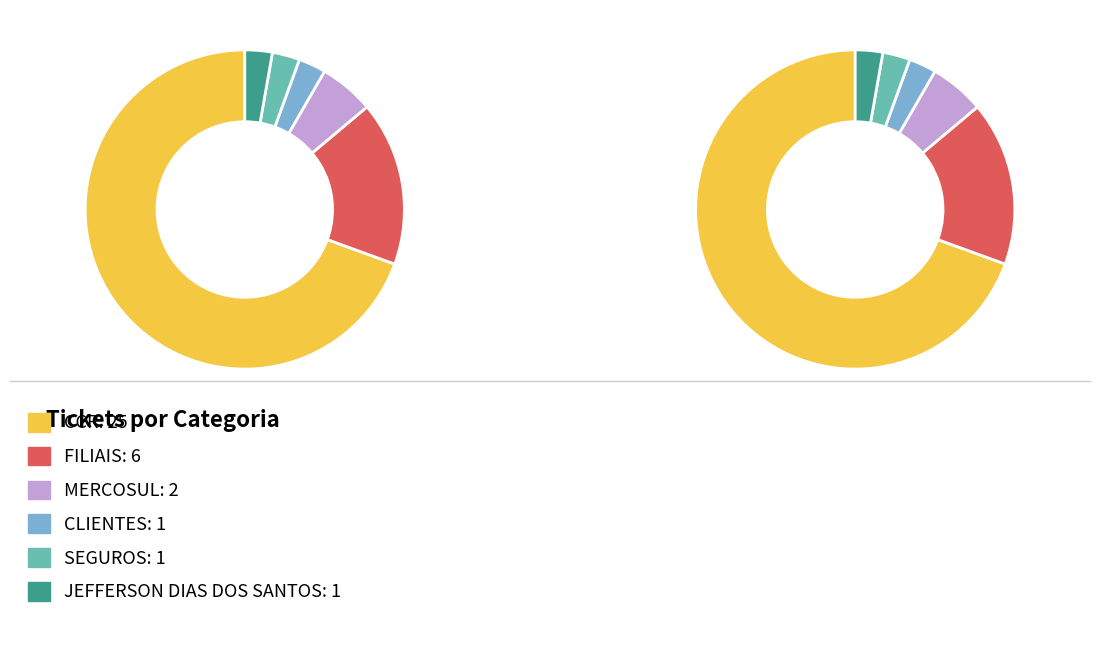

To the nearest percent, what is the combined percentage of SEGUROS and CLIENTES?

6%